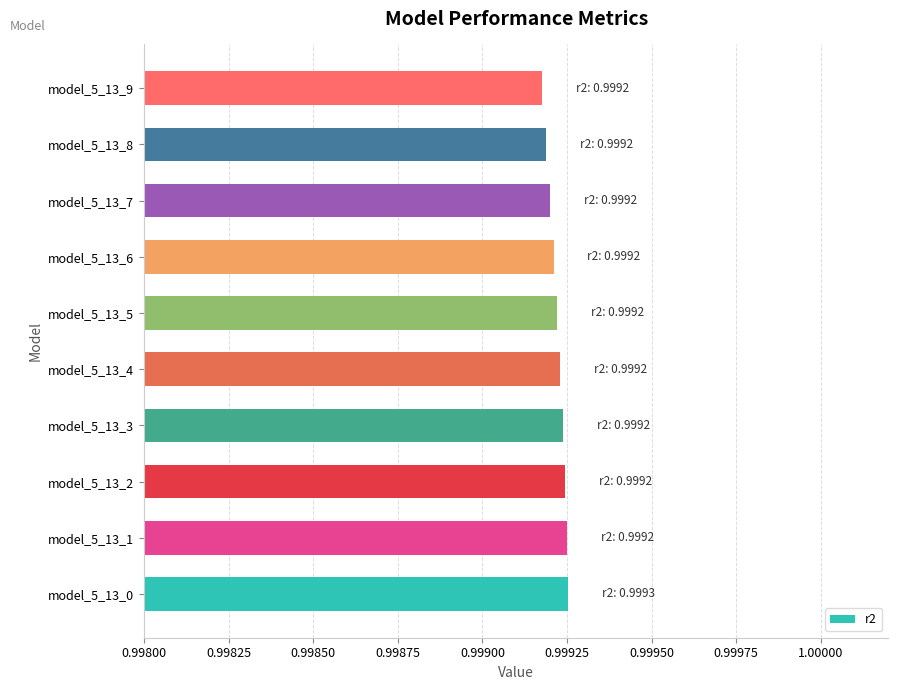

The chart shows a value of 1.7 at model_5_13_6. True or false?

False